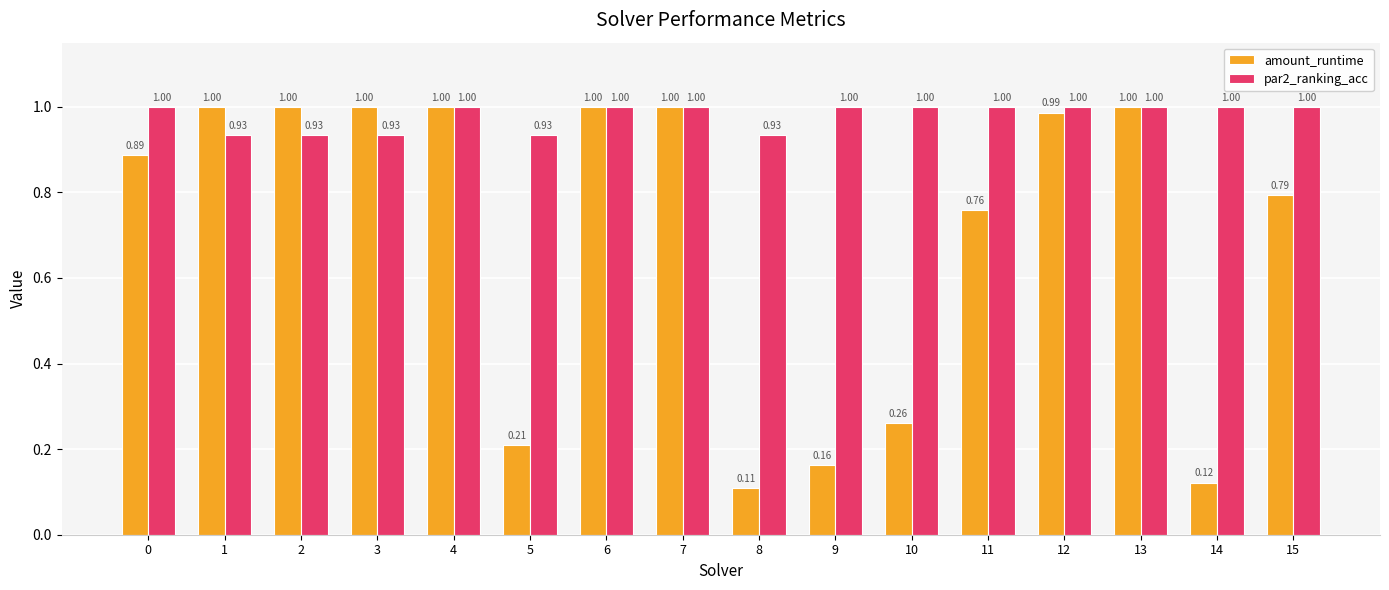

Which series has the largest total across all categories?

par2_ranking_acc